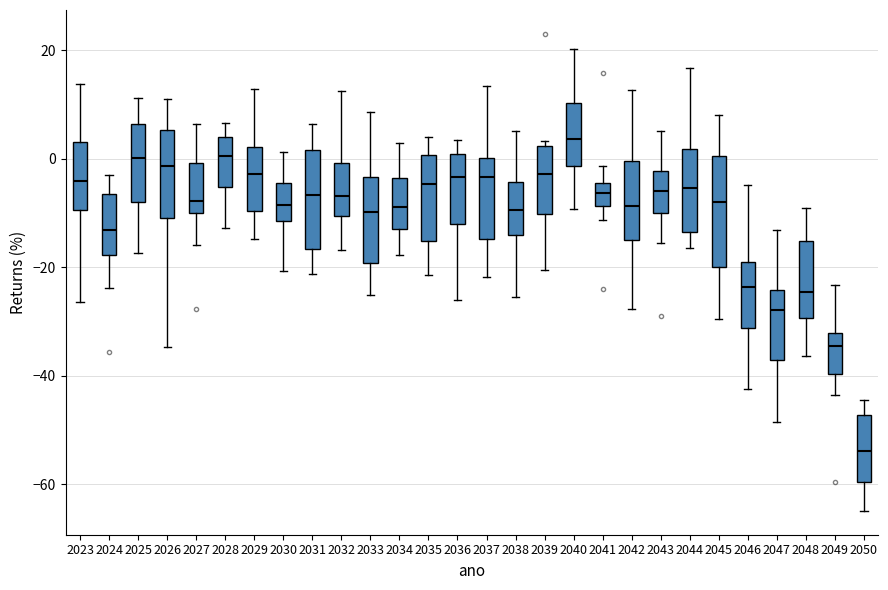

Reading left to right, read every box against the y-axis: the position of its median line, the range the box covers, and the ends of its whiskers. The values are not printed on the chart, so give them approximately, as read against the axis.

2023: median -4, box -10 to 4, whiskers -26 to 14
2024: median -14, box -18 to -6, whiskers -24 to -2
2025: median 0, box -8 to 6, whiskers -18 to 12
2026: median -2, box -10 to 6, whiskers -34 to 10
2027: median -8, box -10 to 0, whiskers -16 to 6
2028: median 0, box -6 to 4, whiskers -12 to 6
2029: median -2, box -10 to 2, whiskers -14 to 12
2030: median -8, box -12 to -4, whiskers -20 to 2
2031: median -6, box -16 to 2, whiskers -22 to 6
2032: median -6, box -10 to 0, whiskers -16 to 12
2033: median -10, box -20 to -4, whiskers -26 to 8
2034: median -8, box -14 to -4, whiskers -18 to 2
2035: median -4, box -16 to 0, whiskers -22 to 4
2036: median -4, box -12 to 0, whiskers -26 to 4
2037: median -4, box -14 to 0, whiskers -22 to 14
2038: median -10, box -14 to -4, whiskers -26 to 6
2039: median -2, box -10 to 2, whiskers -20 to 4
2040: median 4, box -2 to 10, whiskers -10 to 20
2041: median -6, box -8 to -4, whiskers -12 to -2
2042: median -8, box -14 to 0, whiskers -28 to 12
2043: median -6, box -10 to -2, whiskers -16 to 6
2044: median -6, box -14 to 2, whiskers -16 to 16
2045: median -8, box -20 to 0, whiskers -30 to 8
2046: median -24, box -32 to -20, whiskers -42 to -4
2047: median -28, box -38 to -24, whiskers -48 to -14
2048: median -24, box -30 to -16, whiskers -36 to -10
2049: median -34, box -40 to -32, whiskers -44 to -24
2050: median -54, box -60 to -48, whiskers -64 to -44